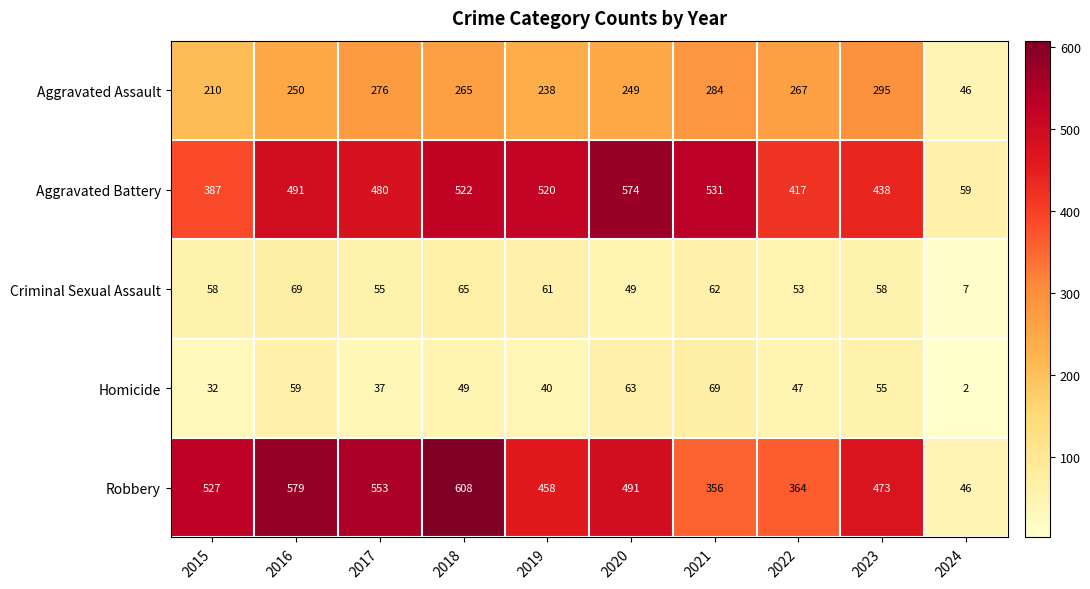

What is the average value of the Aggravated Assault series?

238